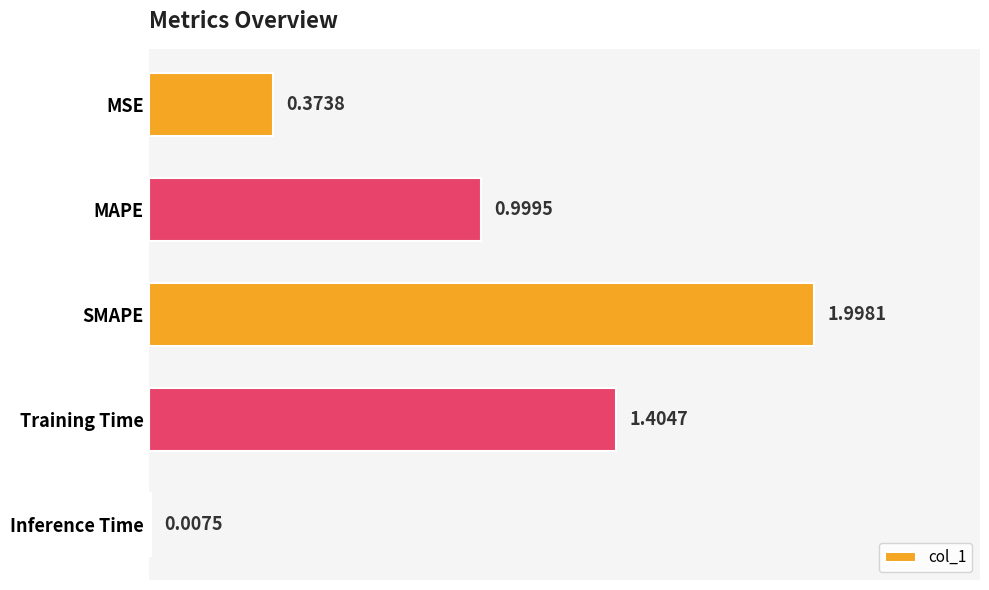

Are the bars grouped side by side (vs. stacked)?

No